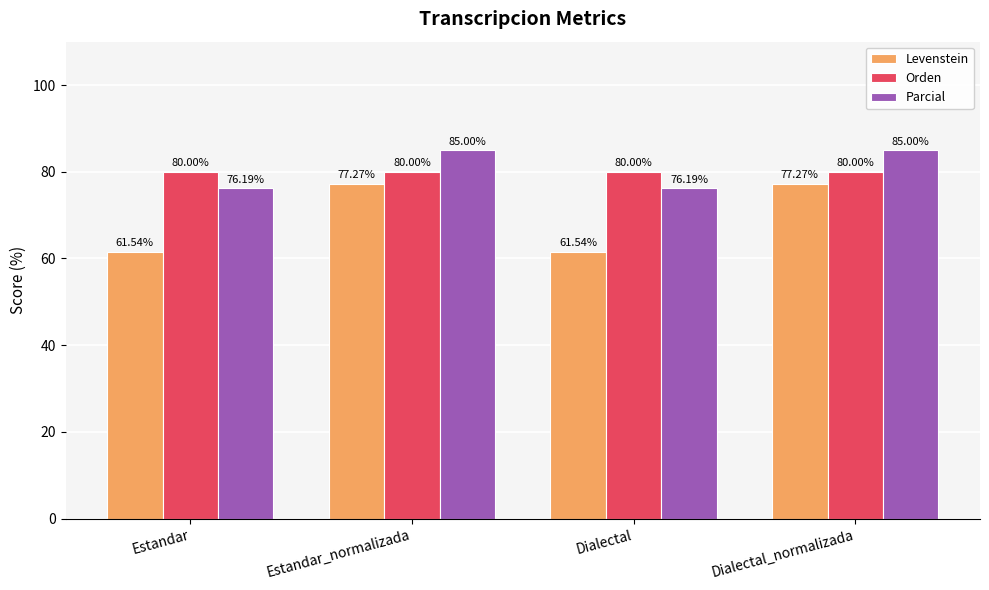

Reading left to right, transcribe all the data shown in this chart.

Levenstein: 61.5	77.3	61.5	77.3
Orden: 80.0	80.0	80.0	80.0
Parcial: 76.2	85.0	76.2	85.0